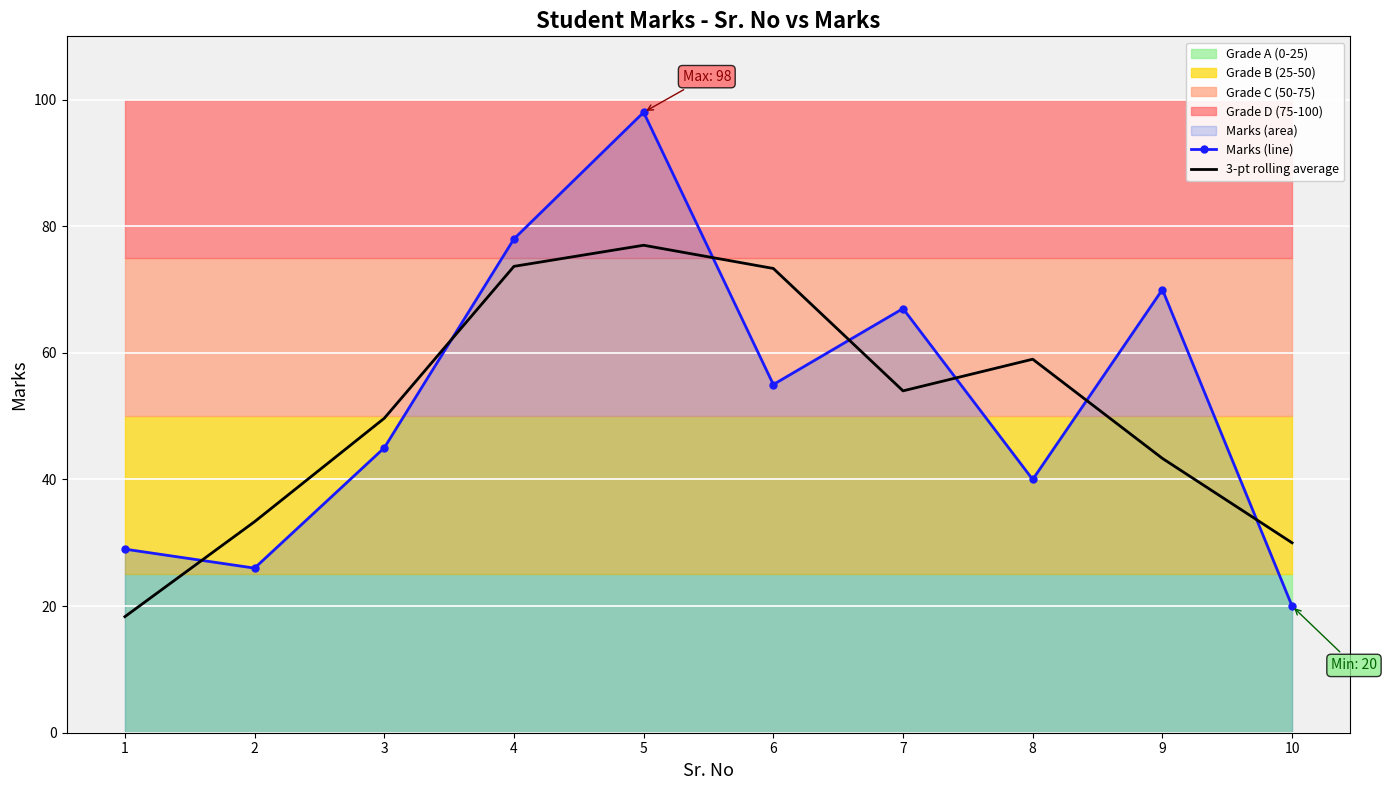

What is the sum of the Marks (line) values at 7 and 10?

87.0